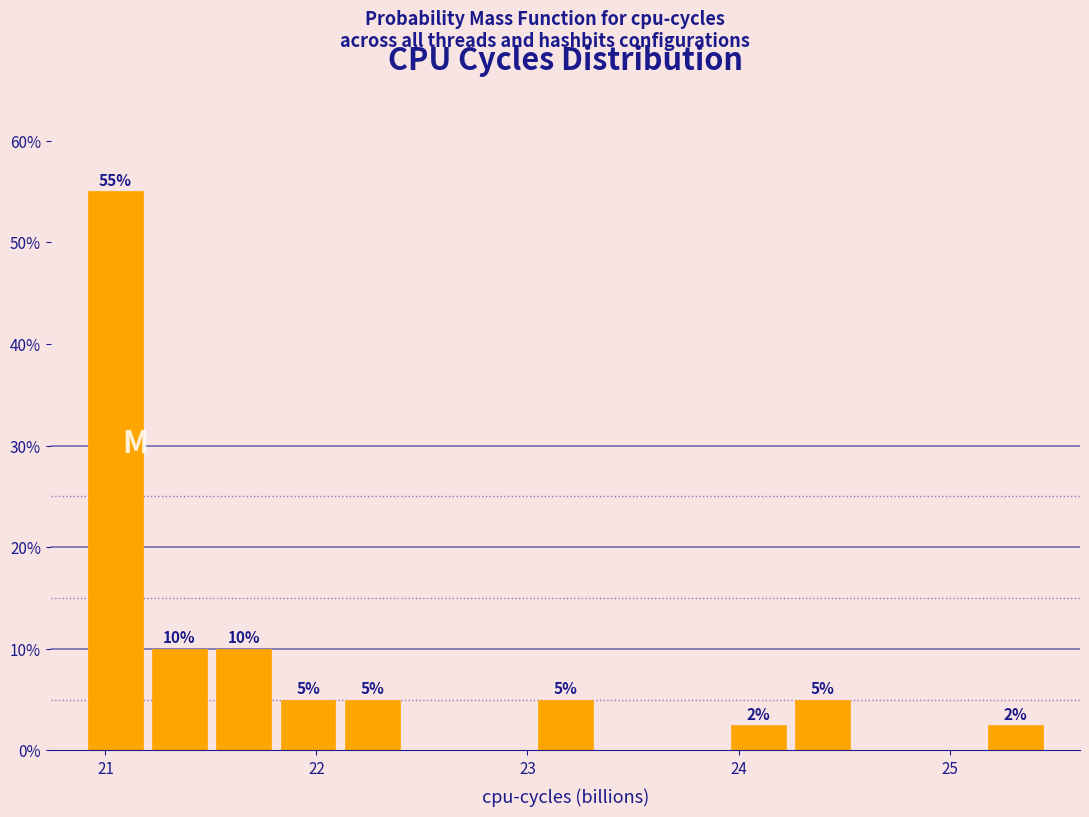

Read against the x-axis, roughly where is the centre of the tallest bar?

21.0